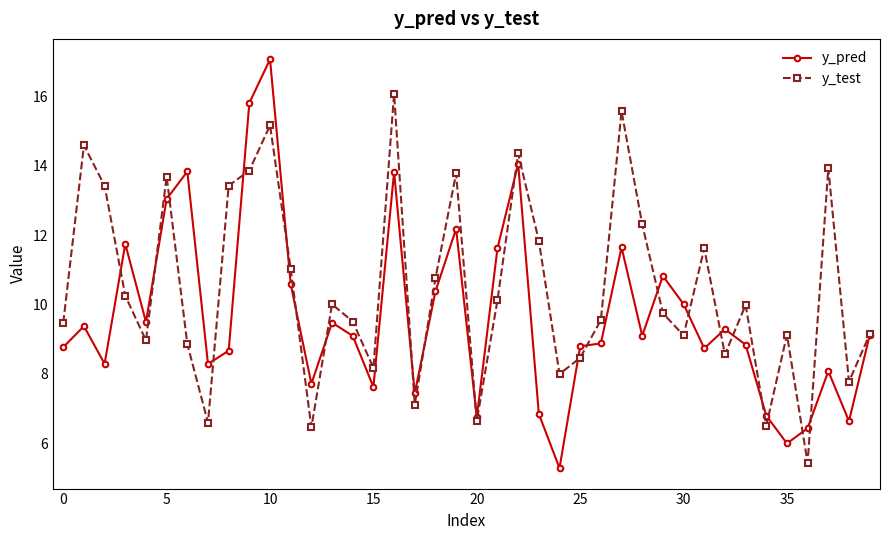

In y_test, how many points are lower than both neighbors (excluding endpoints)?

12